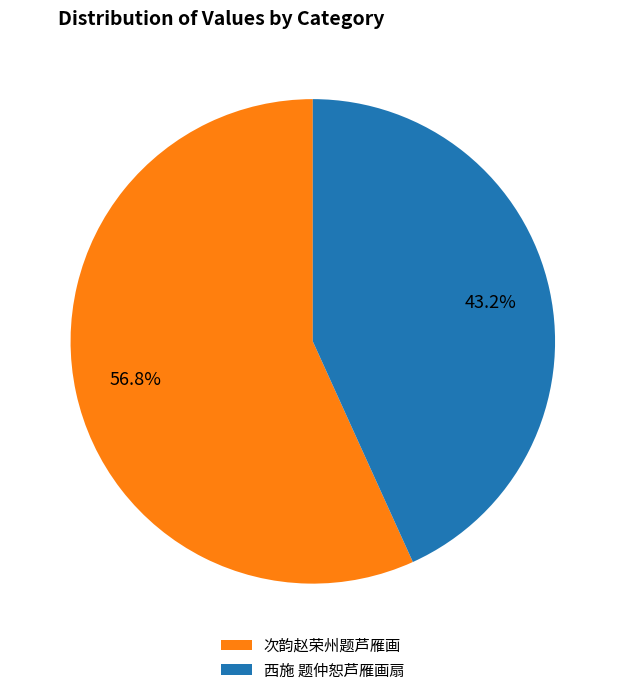

How many segments does this pie chart have?

2